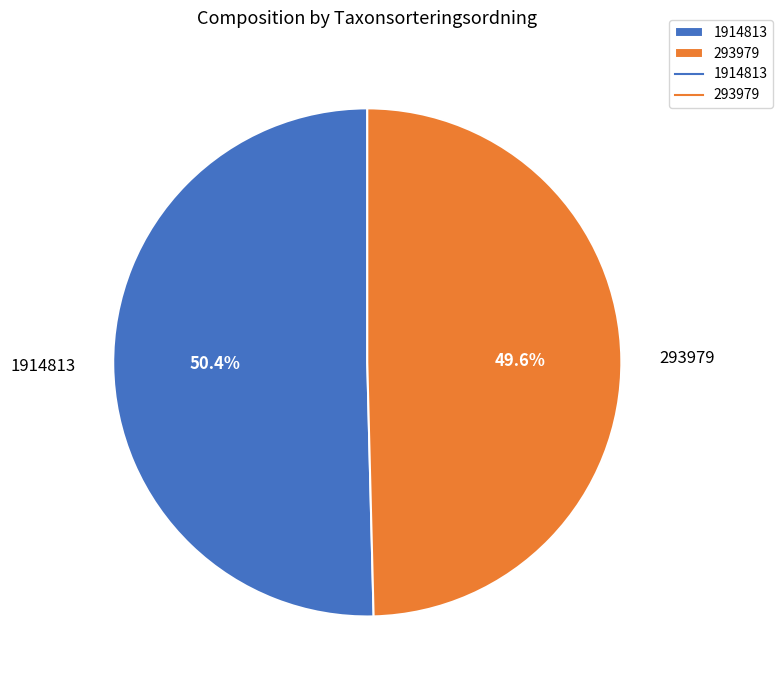

The 1914813 slice represents 37% of the pie. True or false?

False